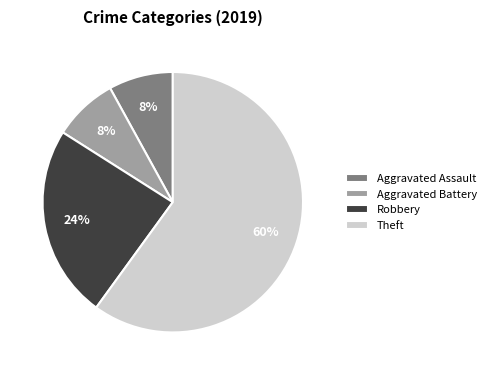

Count the number of slices in the pie.

4